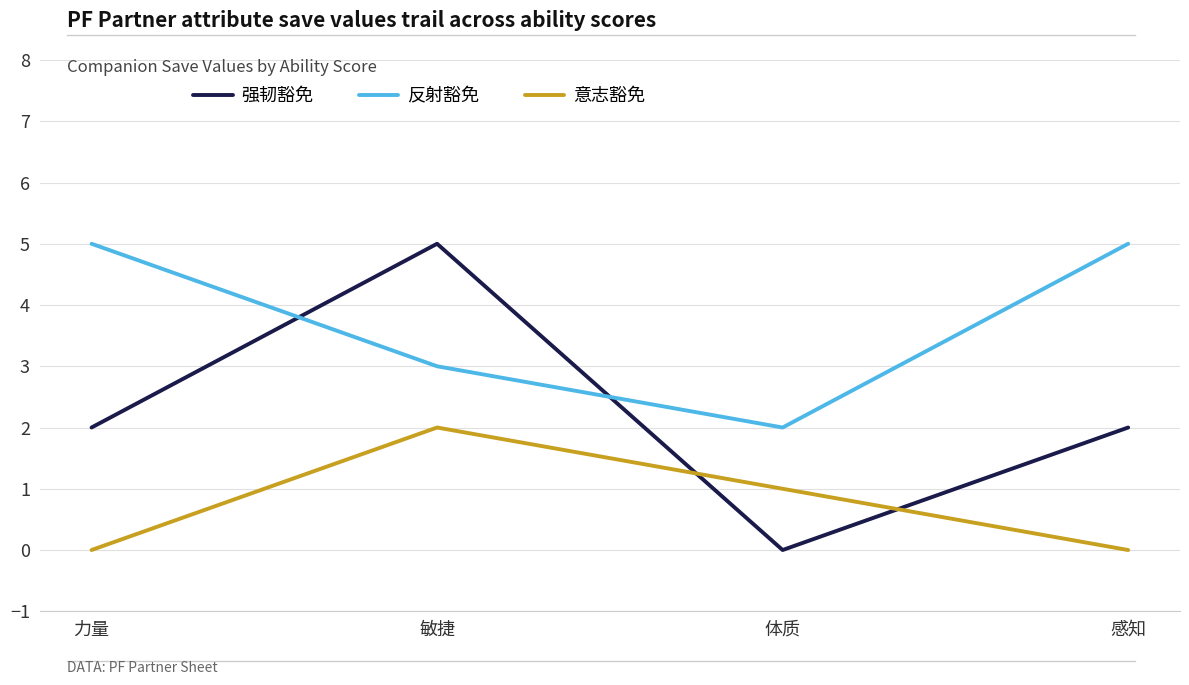

True or false: 意志豁免 has more than 0 interior local peaks.

True